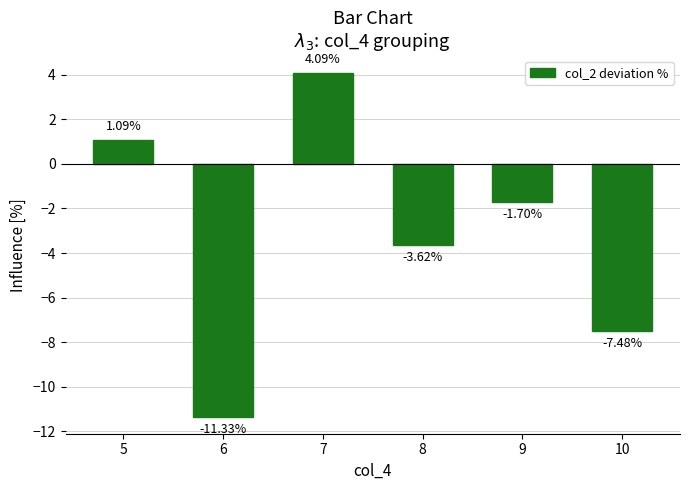

What is the sum of the values at 9 and 7?

2.4